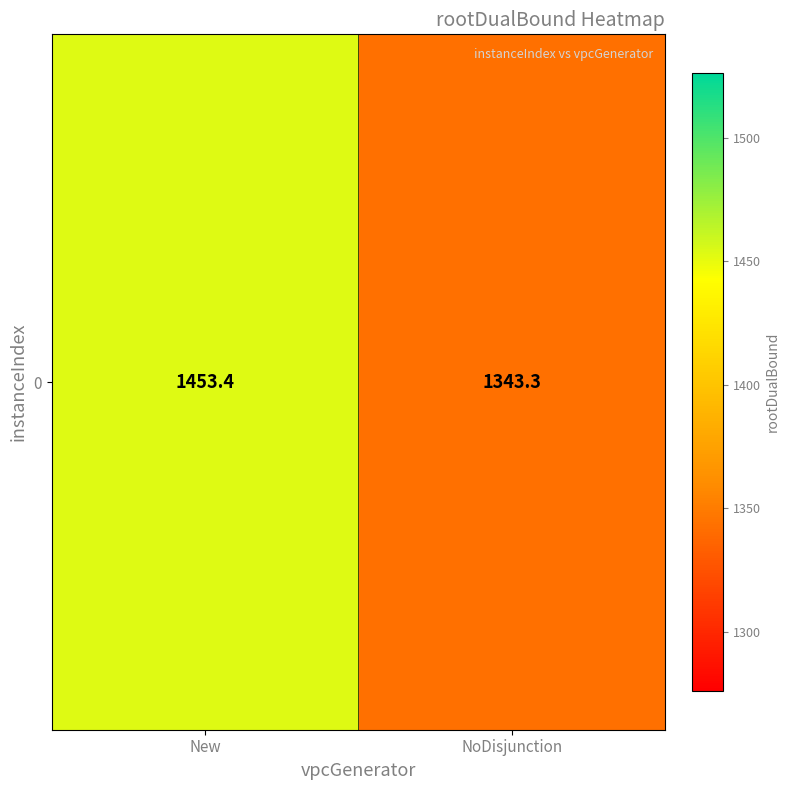

List the labels in order of value, smallest first.

NoDisjunction, New